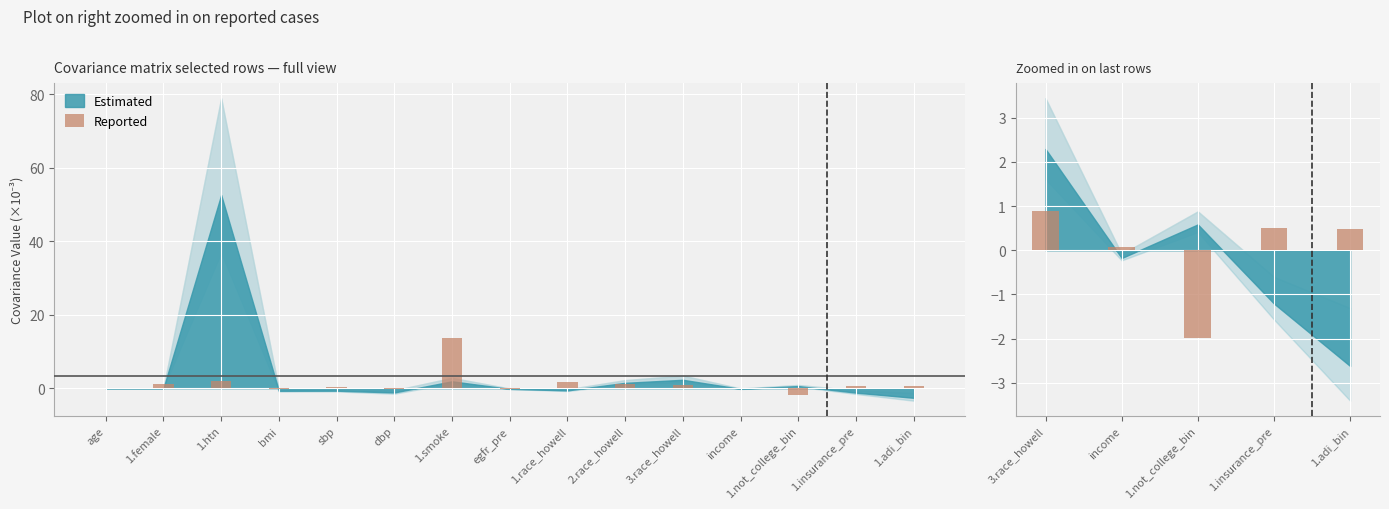

Does the chart contain any negative values?

Yes